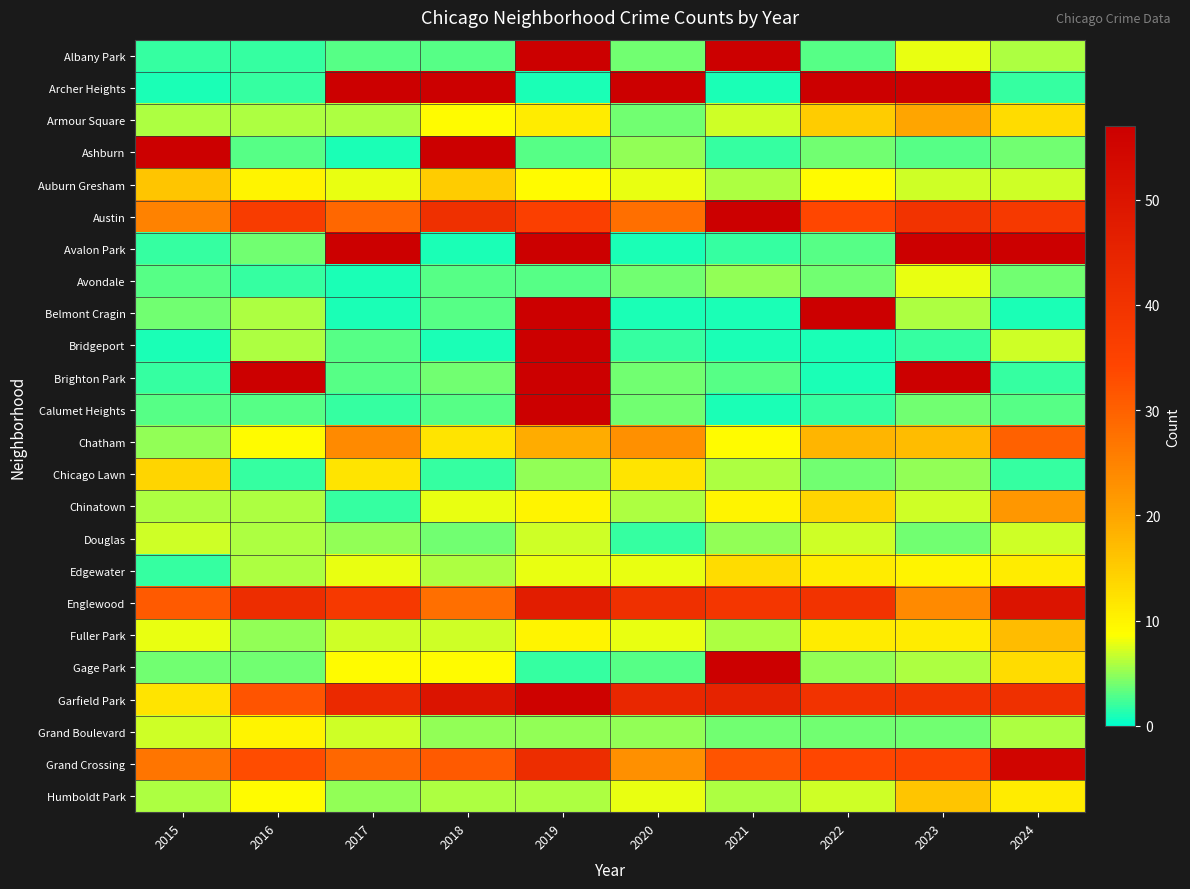

Count the number of data series in this chart.

24